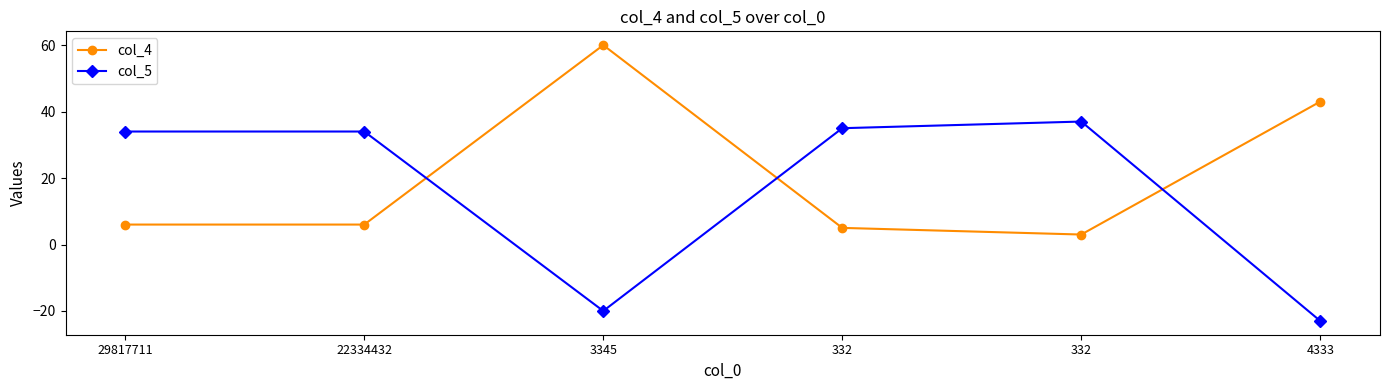

How many values in col_5 are below zero?

2